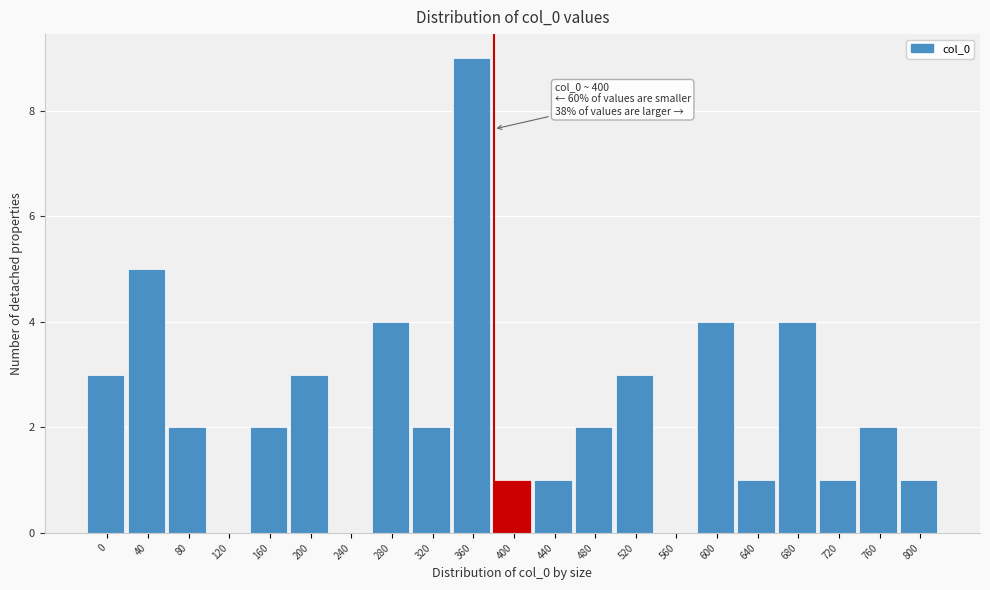

Reading right to left, list all the values displayed in this chart.

800=1	760=2	720=1	680=4	640=1	600=4	560=0	520=3	480=2	440=1	400=1	360=9	320=2	280=4	240=0	200=3	160=2	120=0	80=2	40=5	0=3